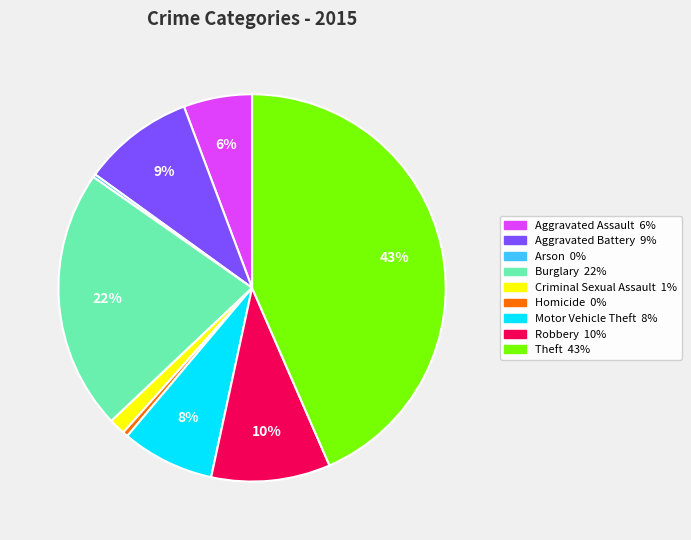

To the nearest percent, what portion does Robbery represent?

10%